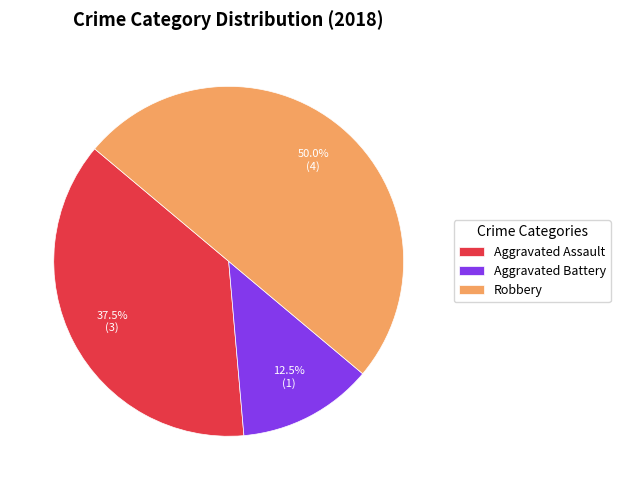

What percentage is NOT represented by Robbery?

50.0%